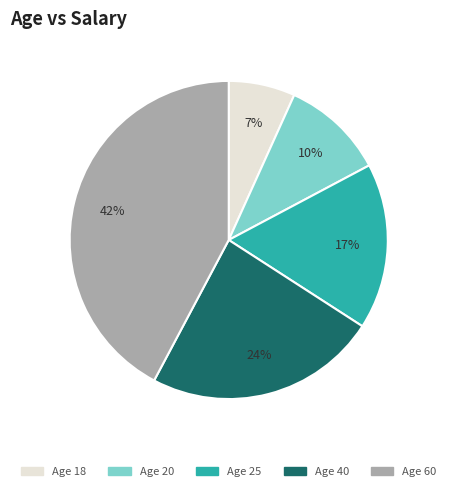

Combined, do Age 18 and Age 20 account for over 50%?

No